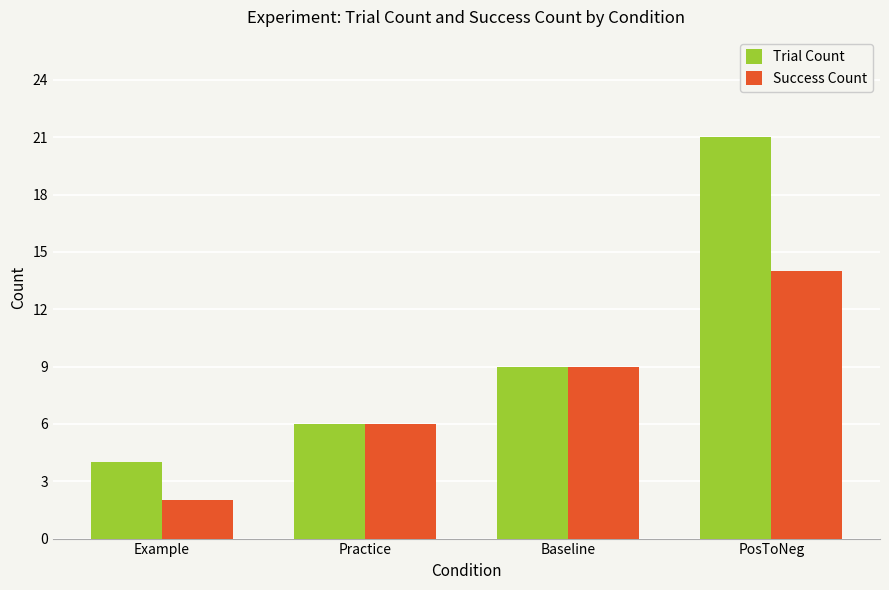

Is the value of Trial Count at Baseline greater than the value of Success Count at PosToNeg?

No